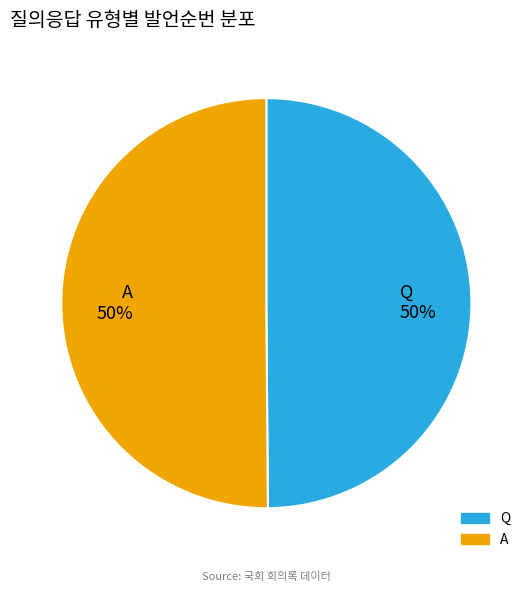

To the nearest percent, what portion does A represent?

50%